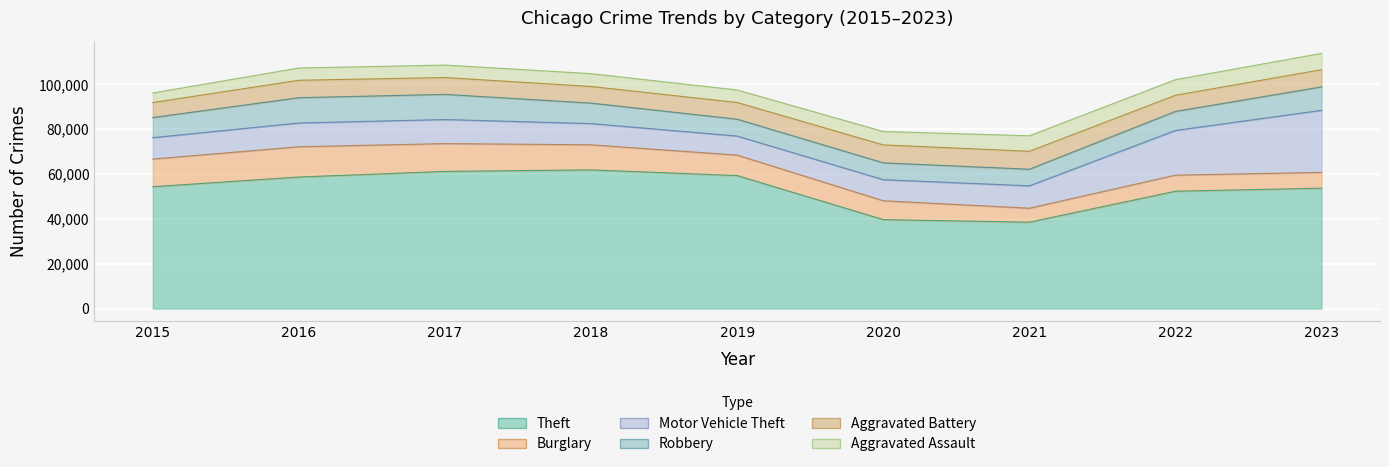

What is the difference between the highest and lowest values at 2019?

53746